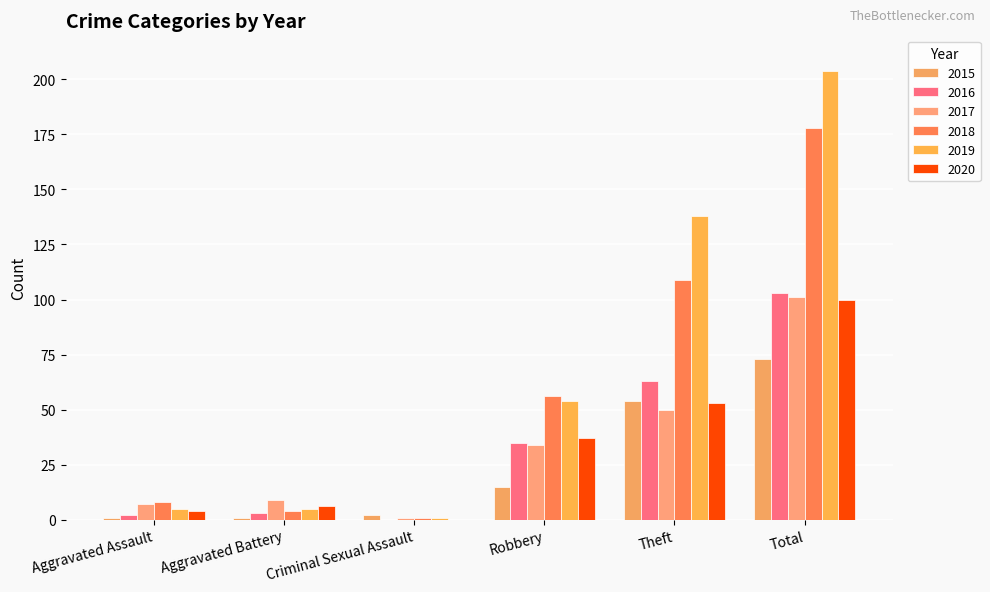

How many groups of bars are there?

6